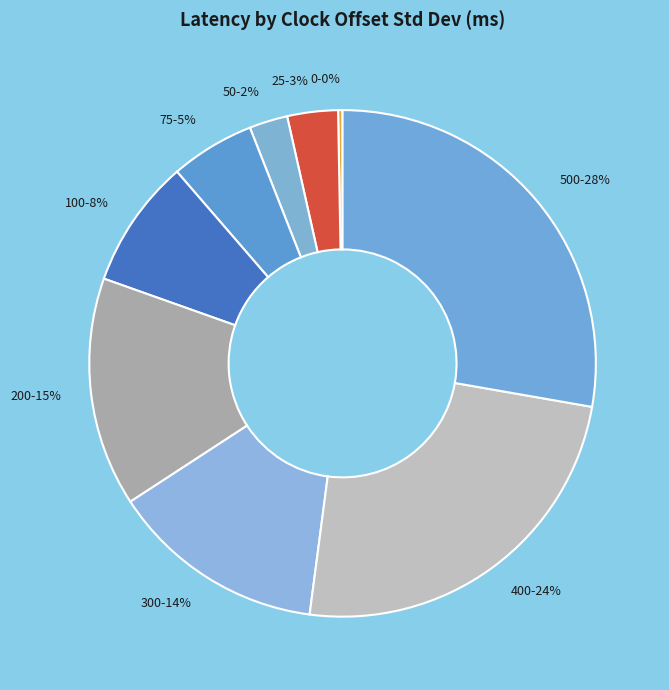

Is there a majority slice in this chart?

No